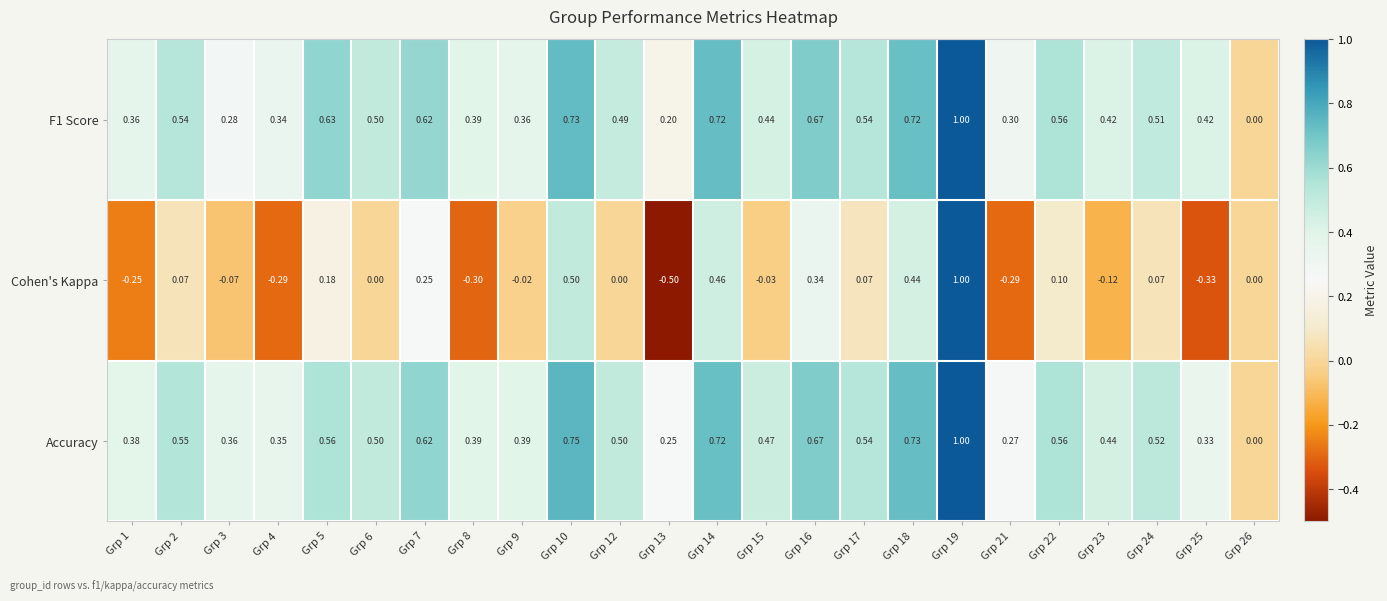

Is the value of F1 Score at Grp 3 greater than the value of Accuracy at Grp 21?

Yes